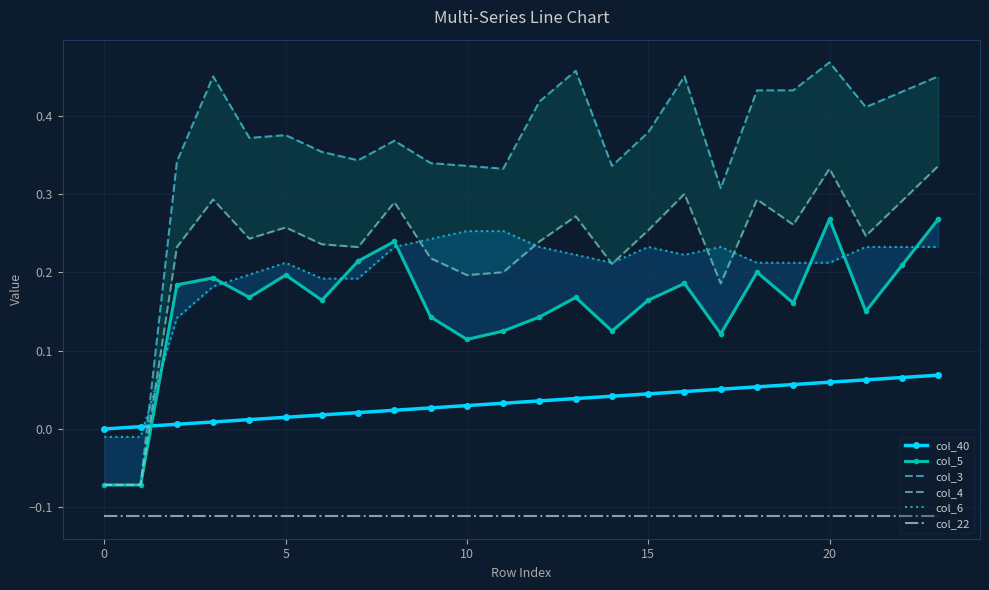

How many distinct data groups are displayed?

6